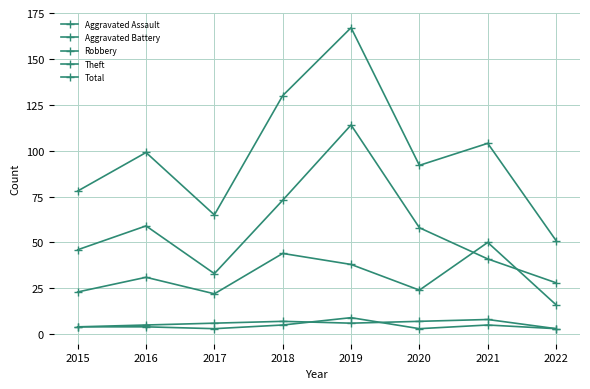

Reading left to right, what are all the values shown in this chart?

Aggravated Assault: 4	4	3	5	9	3	5	3
Aggravated Battery: 4	5	6	7	6	7	8	3
Robbery: 23	31	22	44	38	24	50	16
Theft: 46	59	33	73	114	58	41	28
Total: 78	99	65	130	167	92	104	51